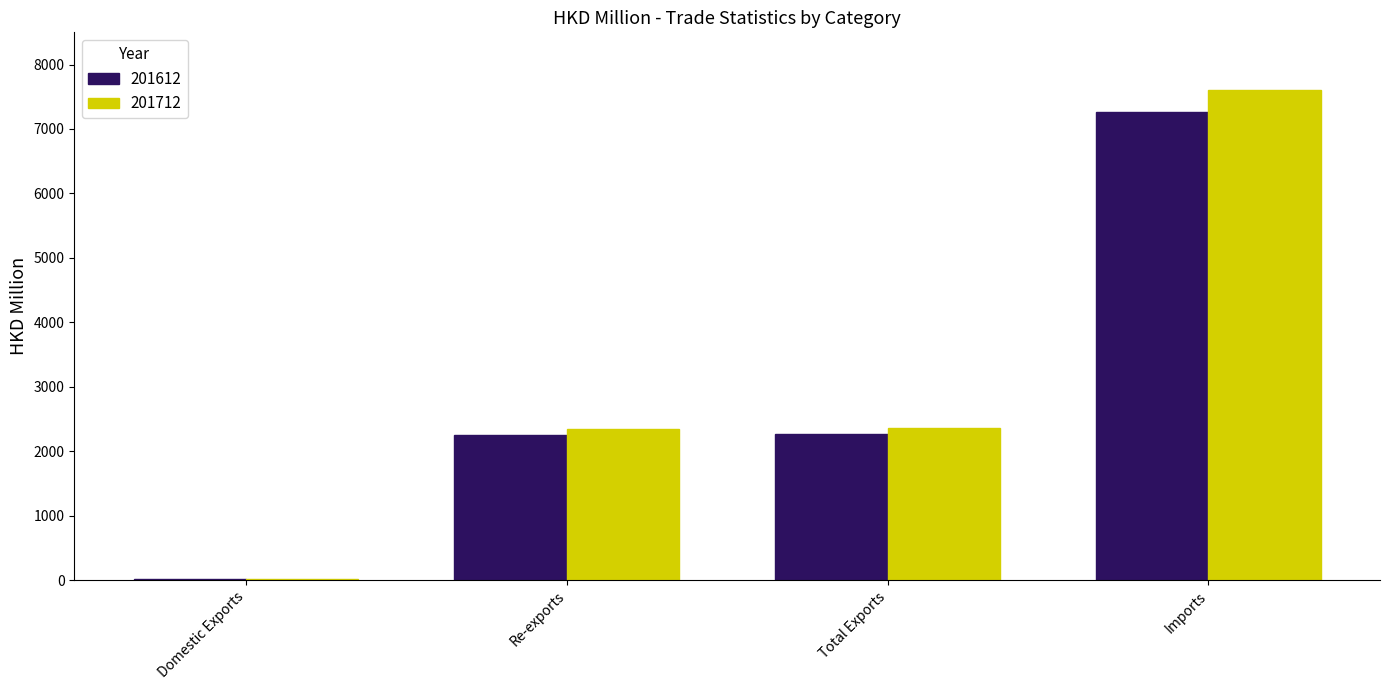

Which category has the highest value in the 201712 series?

Imports